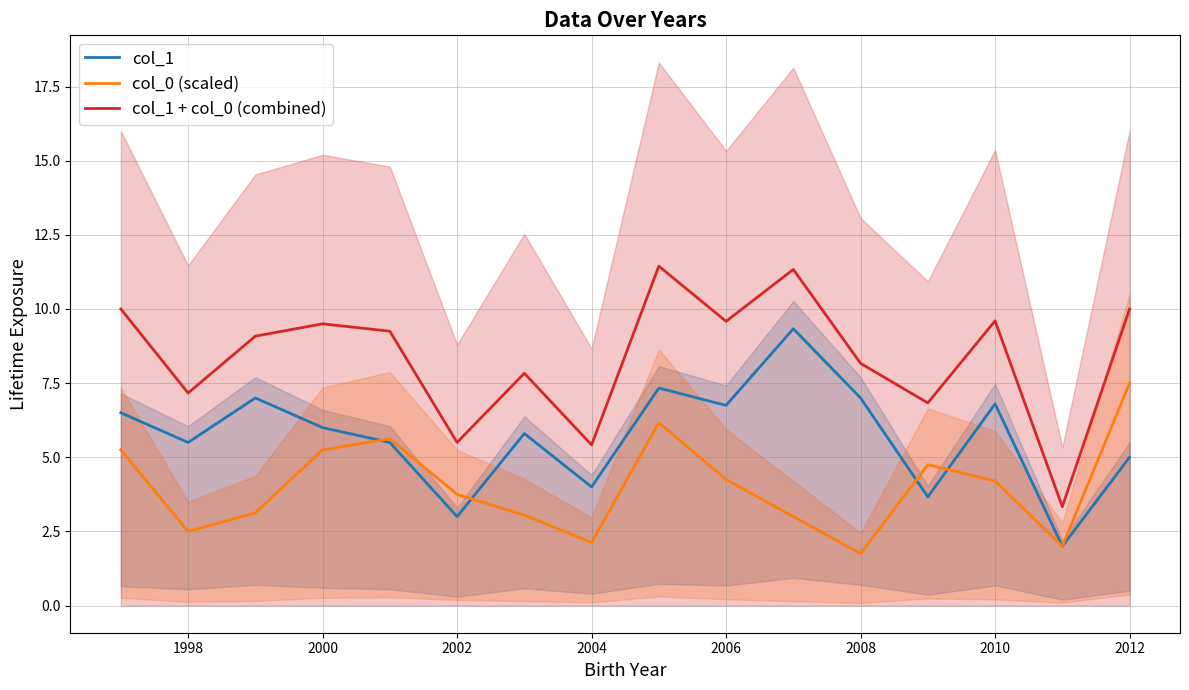

True or false: col_0 (scaled) has a value of 3.5 at 1998.

False